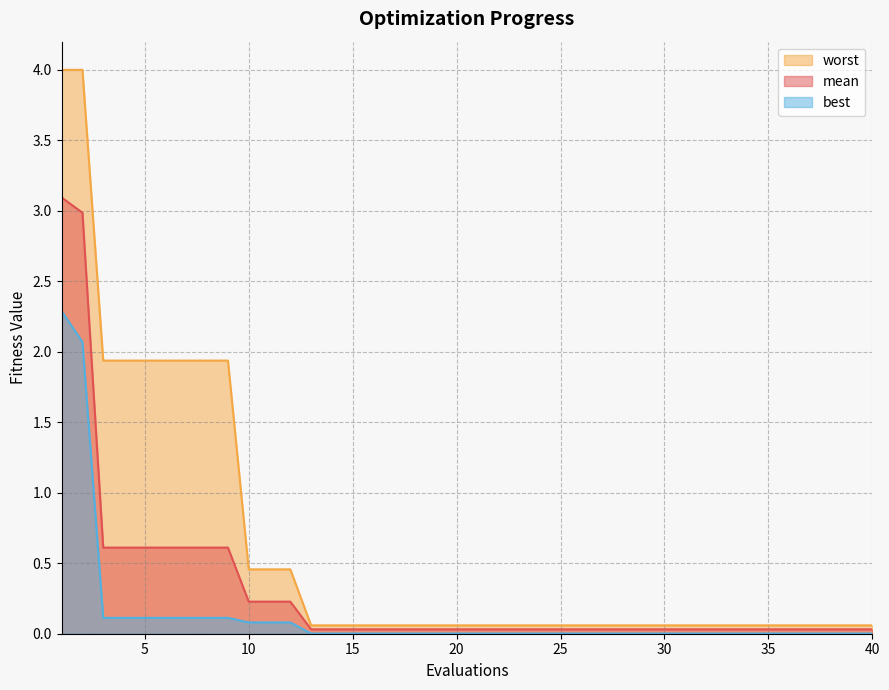

How many lines are shown in the chart?

3